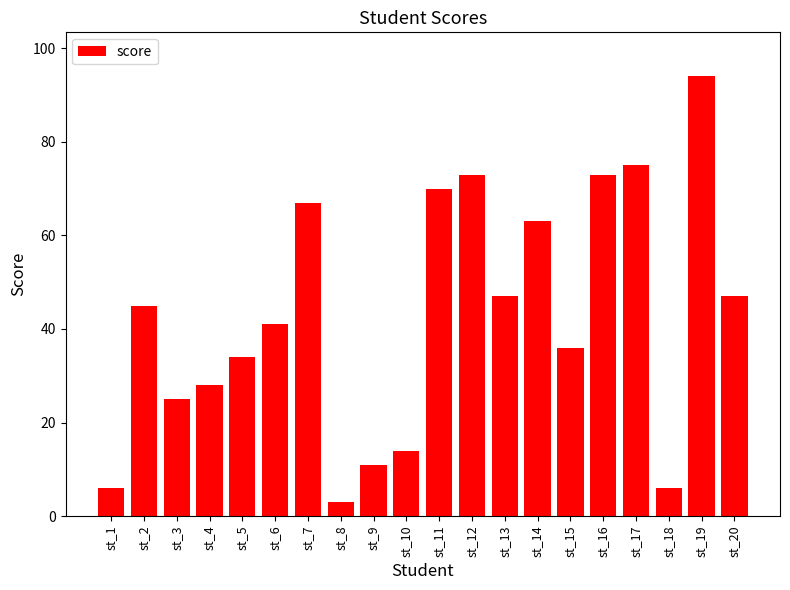

How many categories are shown in the chart?

20